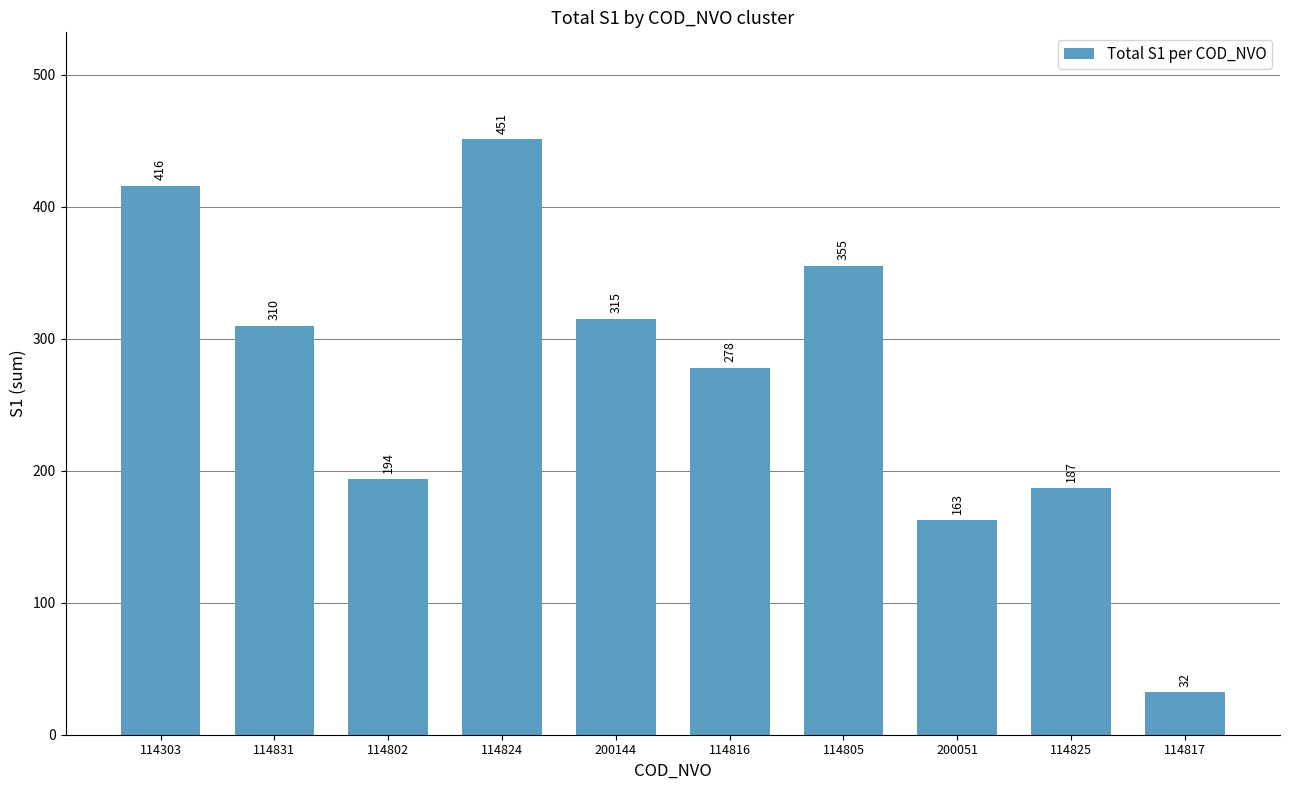

Which label corresponds to the smallest value in the chart?

114817